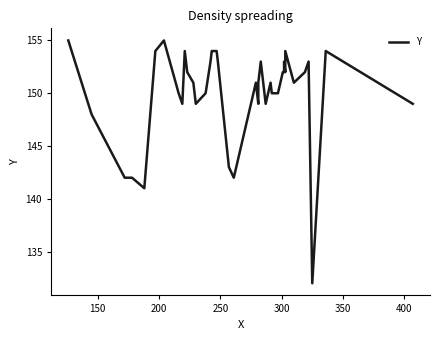

Is this an area chart (filled region under the line)?

No